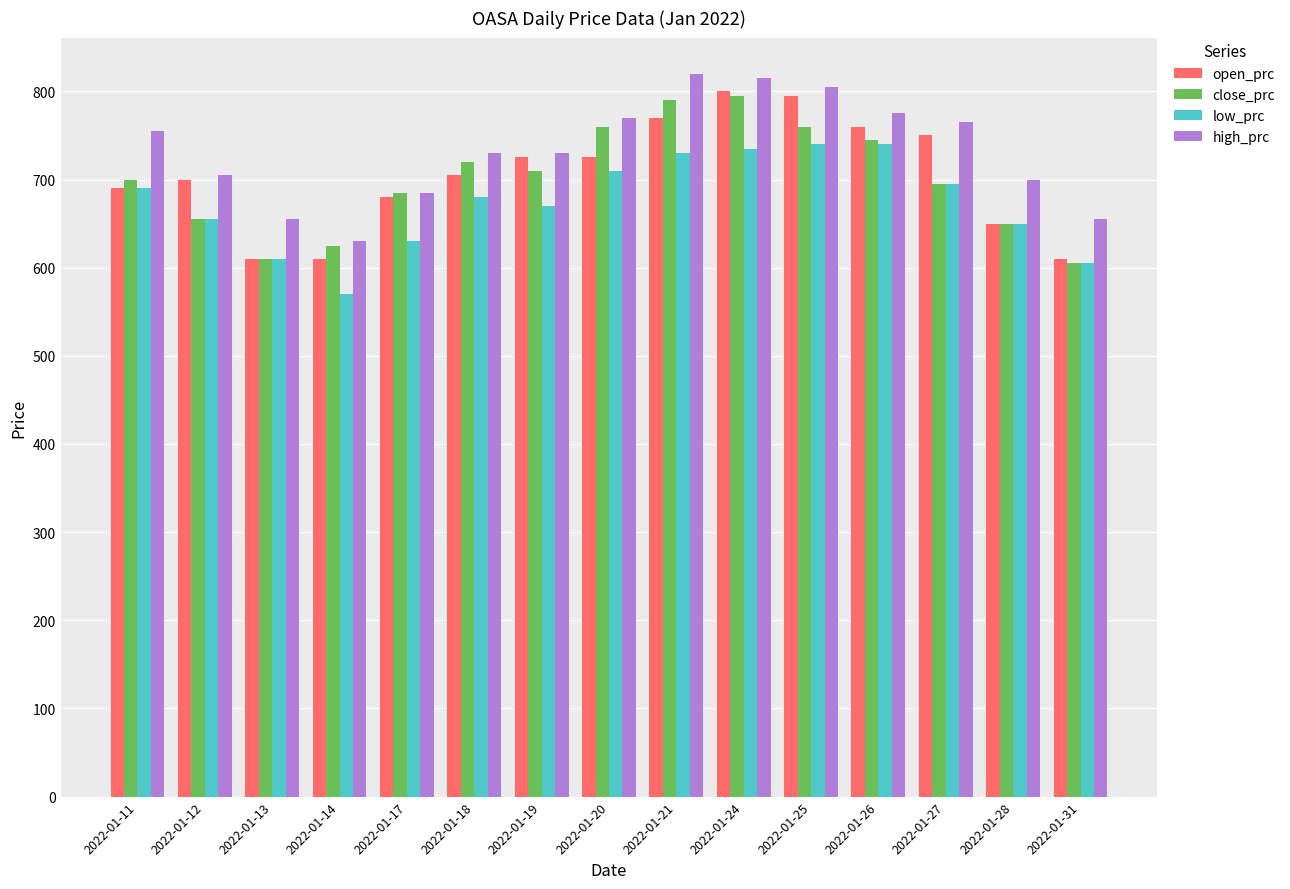

What is the total value across all series at 2022-01-12?

2715